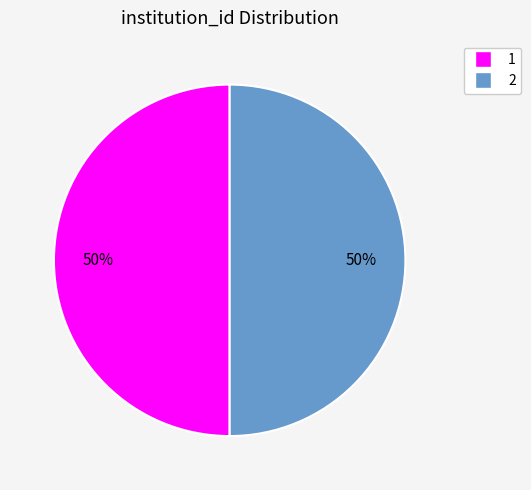

Do 2 and 1 together represent more than half of the pie?

Yes